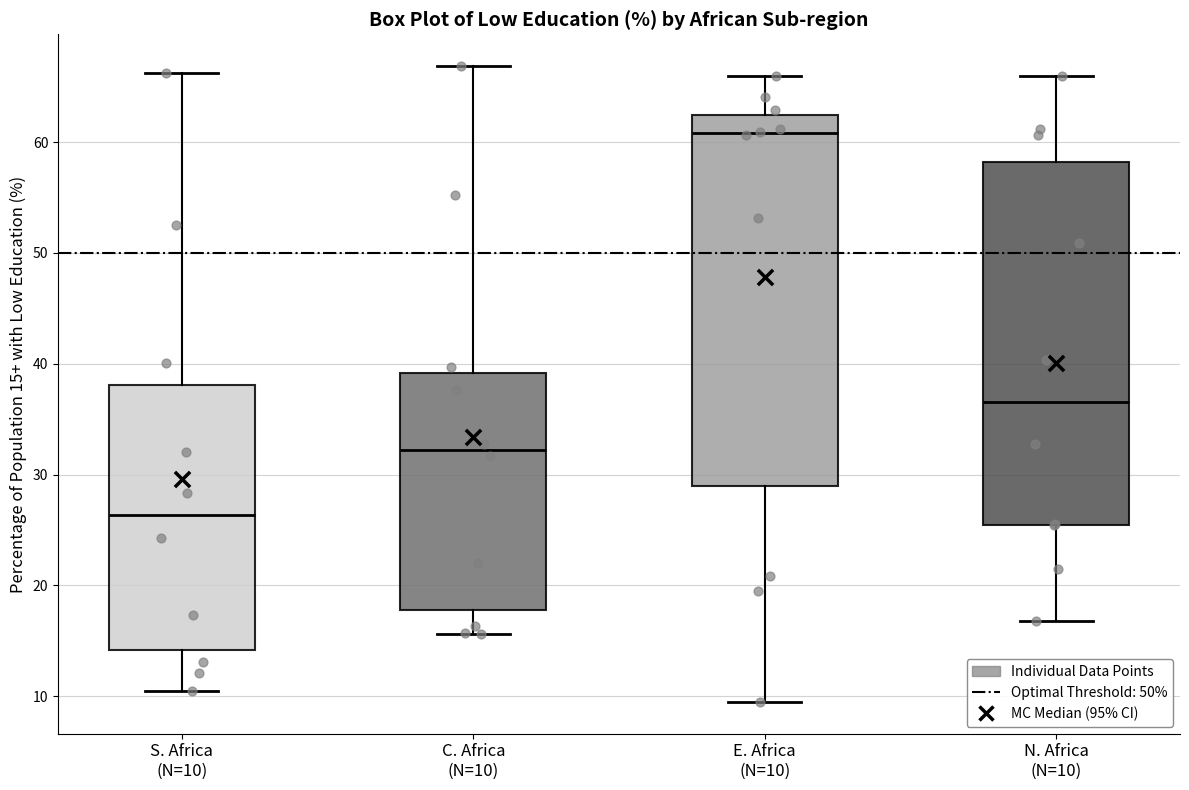

Reading left to right, transcribe this box plot: for each box, give where its median line is, the range the box spans, and where its two whiskers end, as read against the y-axis. The values are not printed on the chart, so give them approximately, as read against the axis.

S. Africa (N=10): median 26, box 14 to 38, whiskers 10 to 66
C. Africa (N=10): median 32, box 18 to 39, whiskers 16 to 67
E. Africa (N=10): median 61, box 29 to 62, whiskers 9 to 66
N. Africa (N=10): median 37, box 25 to 58, whiskers 17 to 66